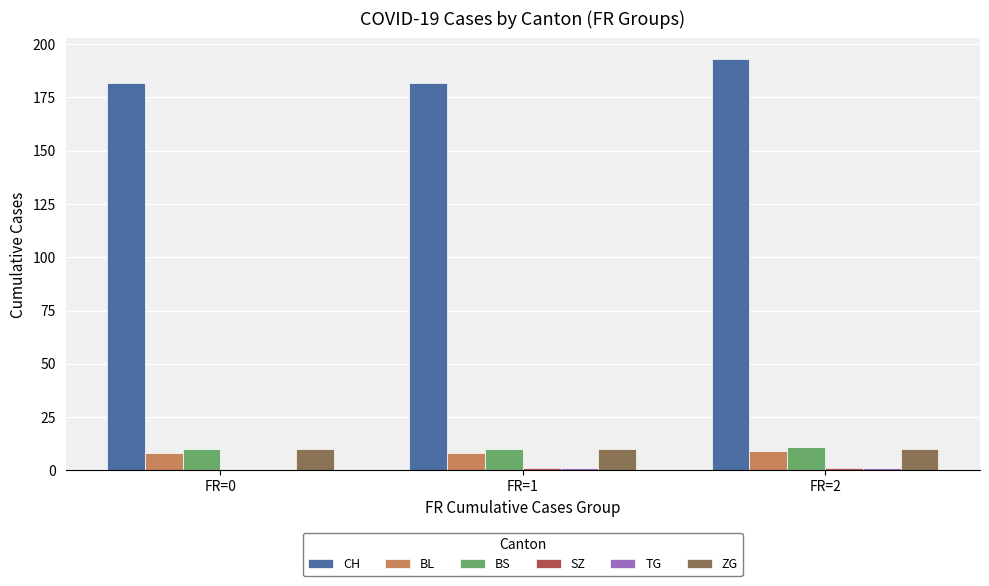

True or false: CH has a value of 311 at FR=0.

False